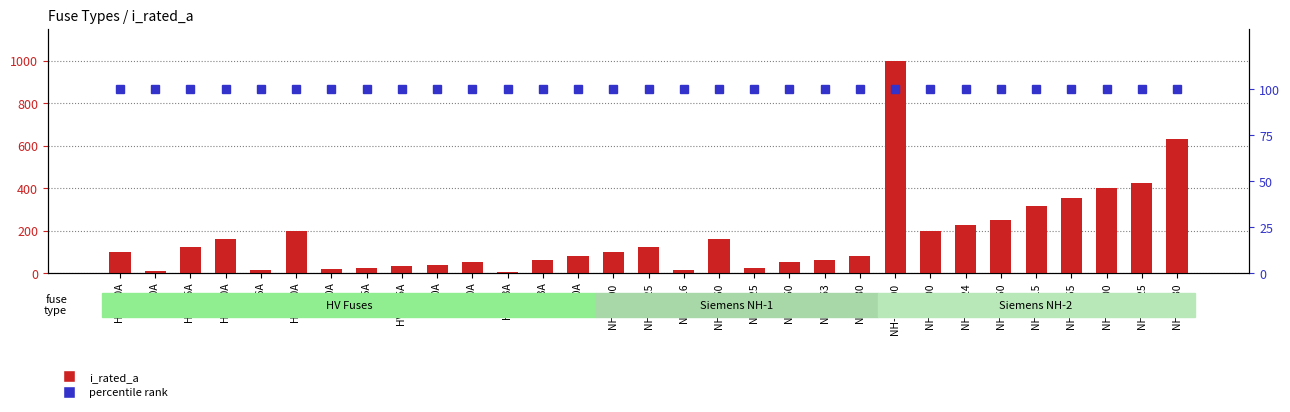

How many categories are shown in the chart?

31